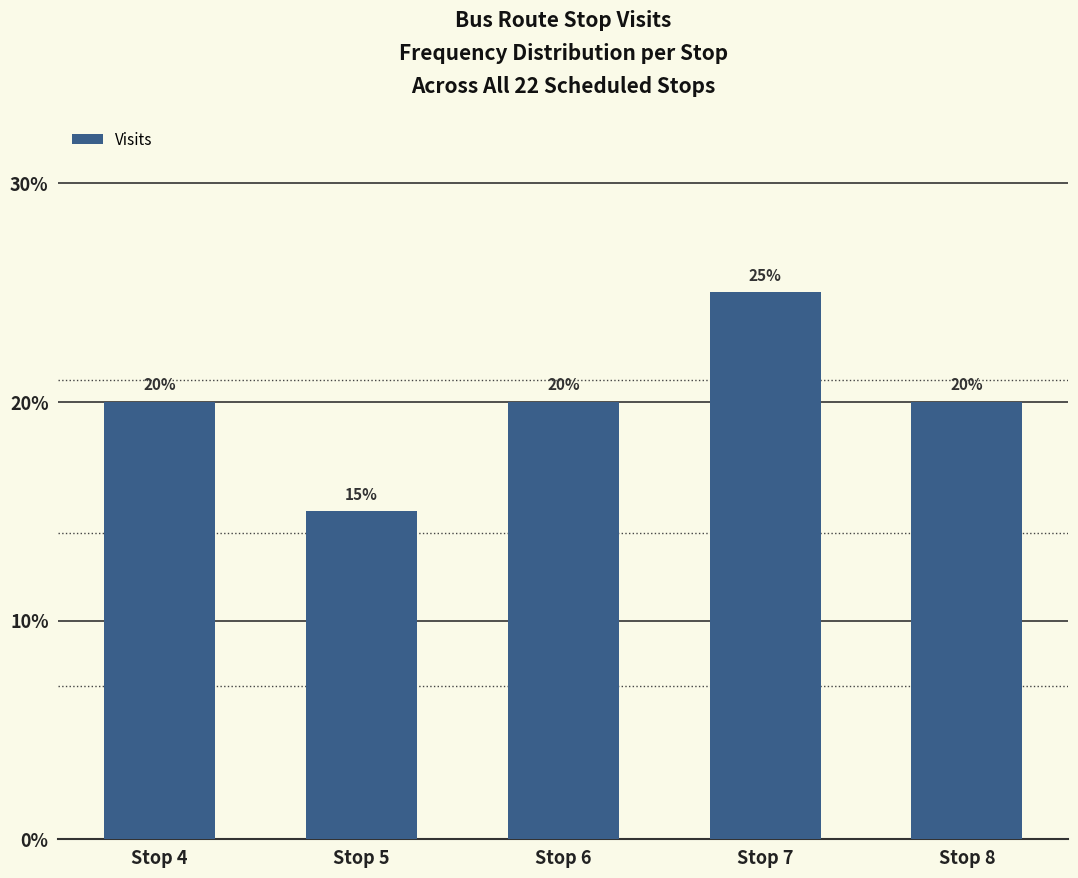

Between Stop 7 and Stop 6, which is larger?

Stop 7